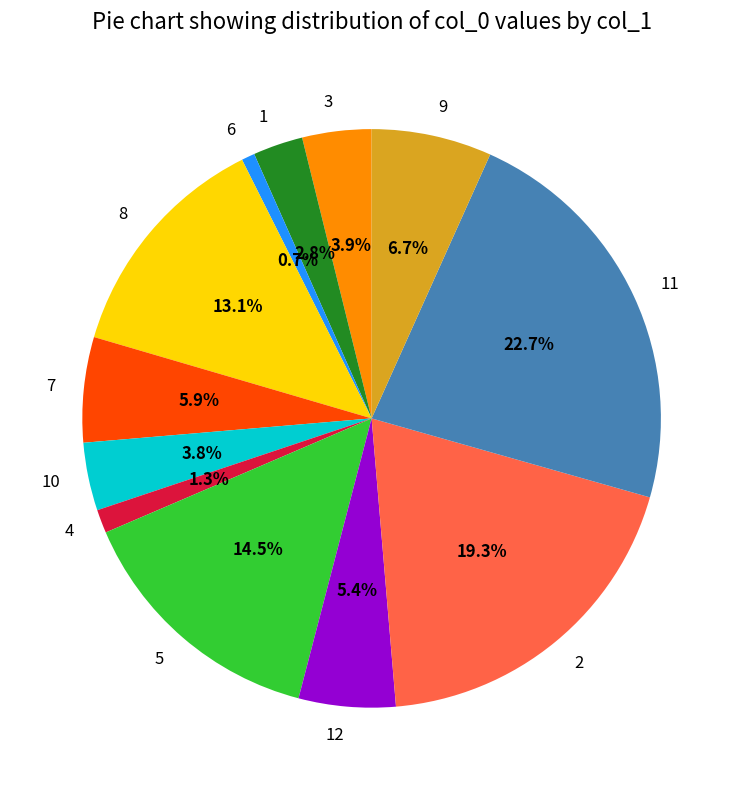

Combined, do 3 and 7 account for over 50%?

No